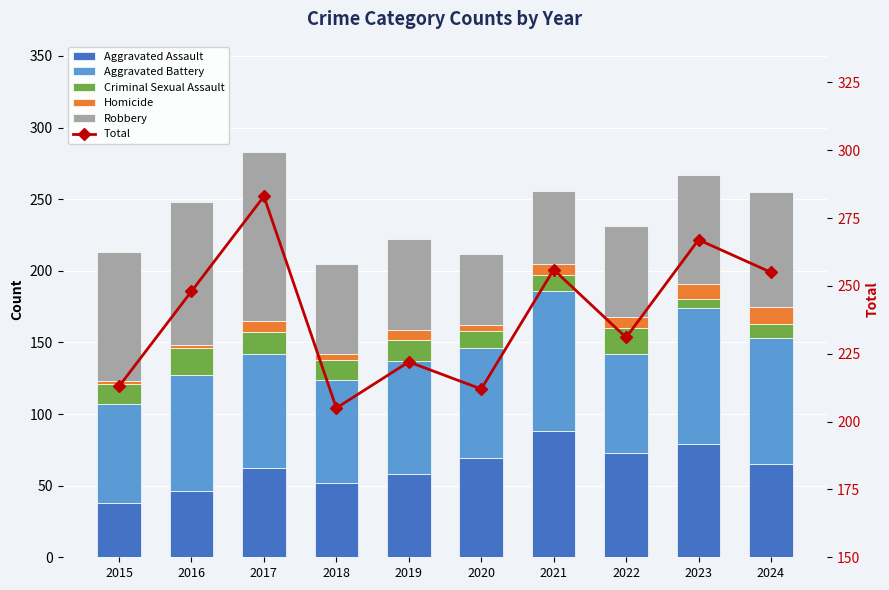

Between 2018 and 2024, which series saw the biggest shift?

Total